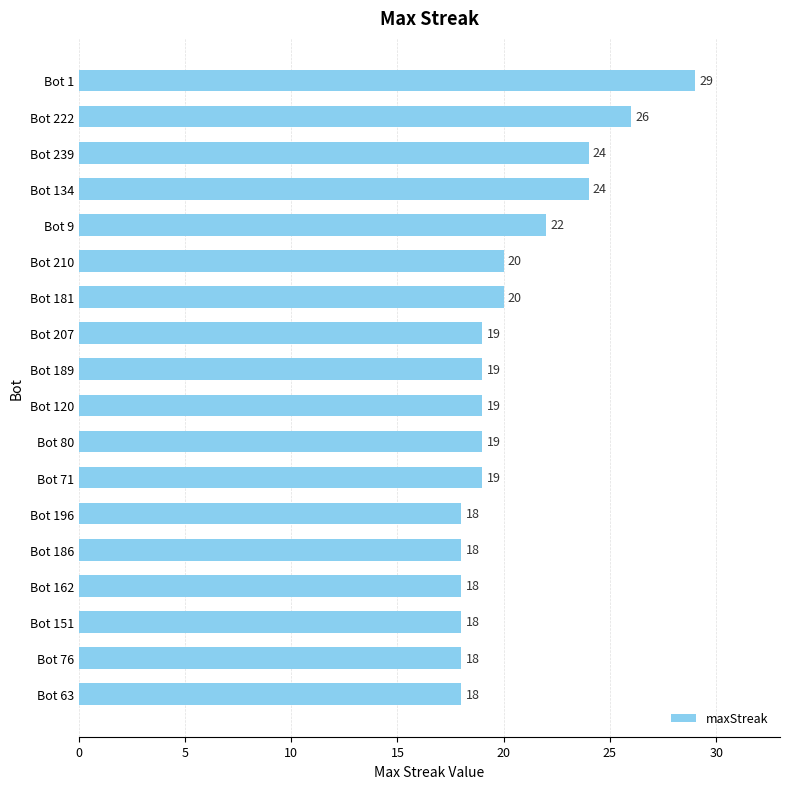

Are the bars grouped side by side (vs. stacked)?

No